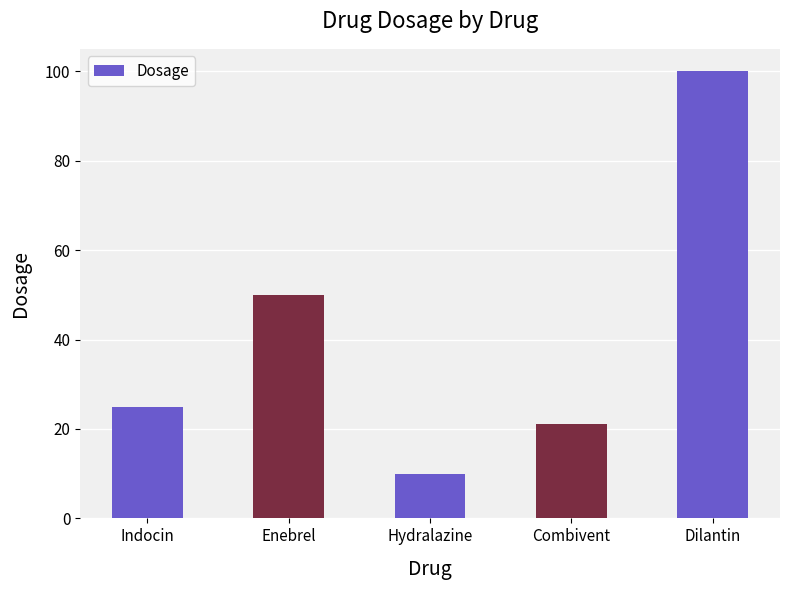

Which category has the highest value across all series?

Dilantin